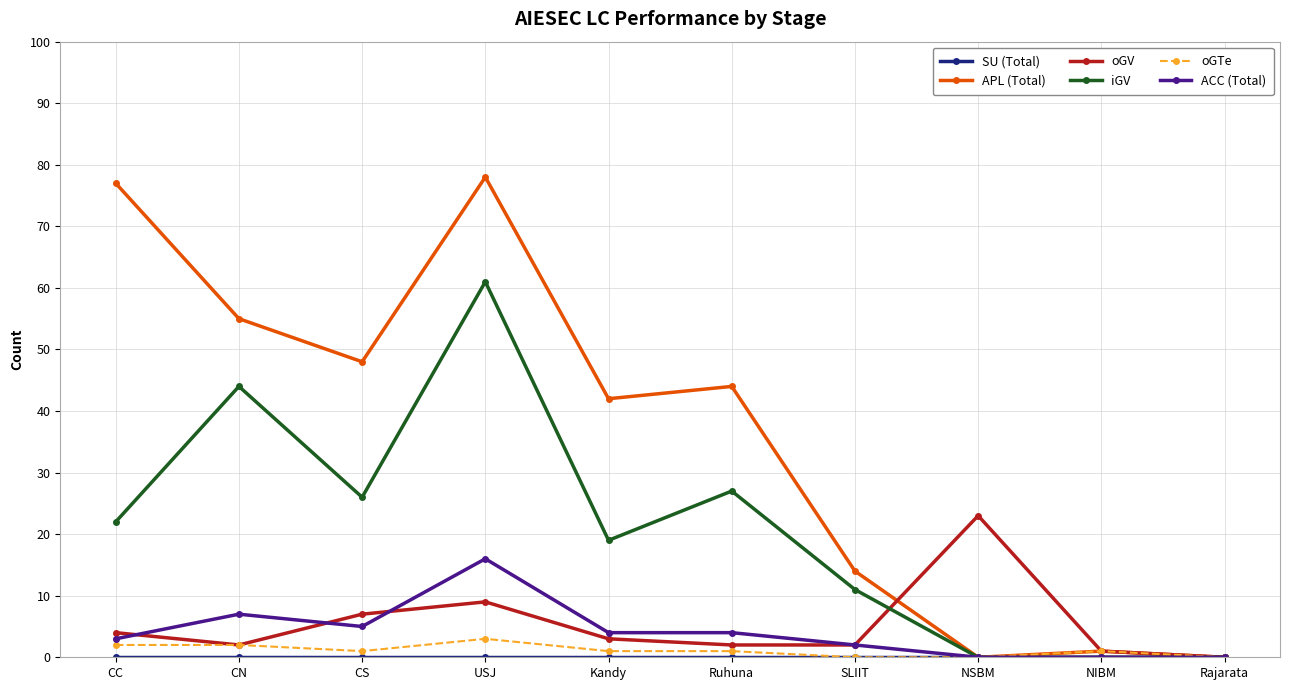

The APL (Total) series shows 45 at CC. True or false?

False